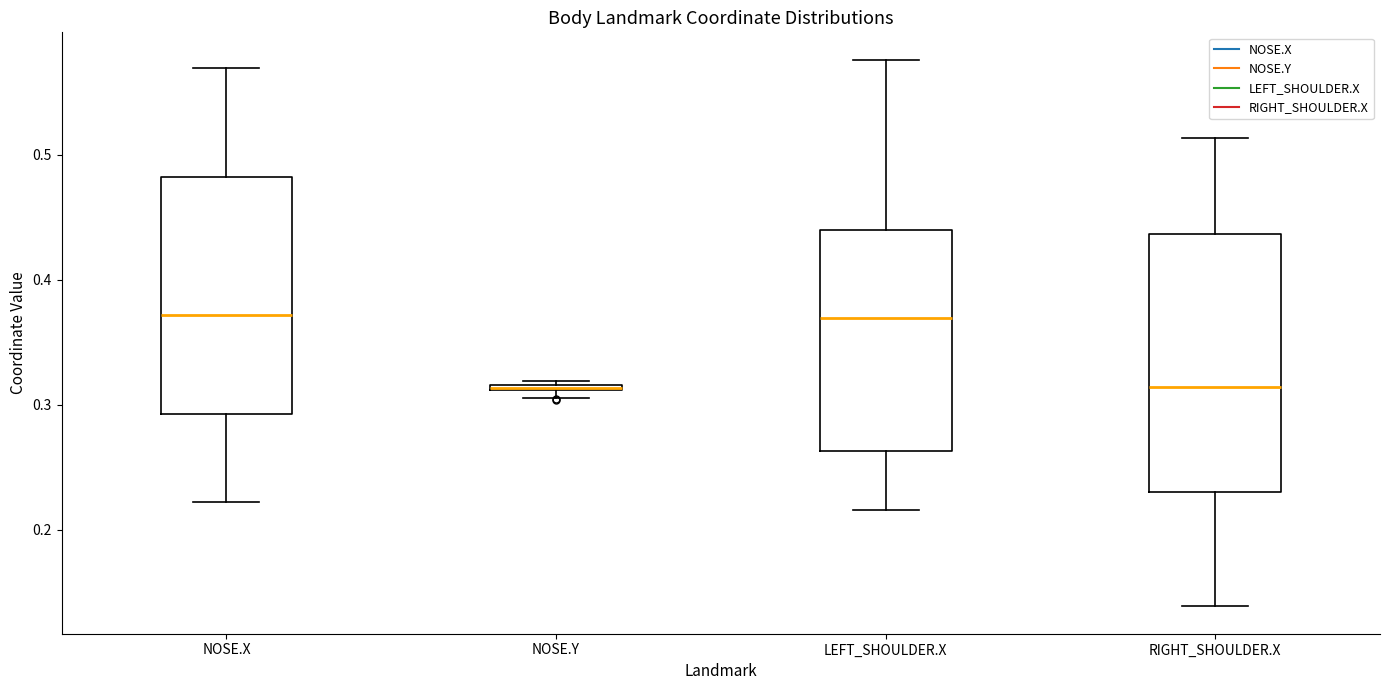

Comparing the boxes themselves (not the whiskers), which one is the tallest?

RIGHT_SHOULDER.X